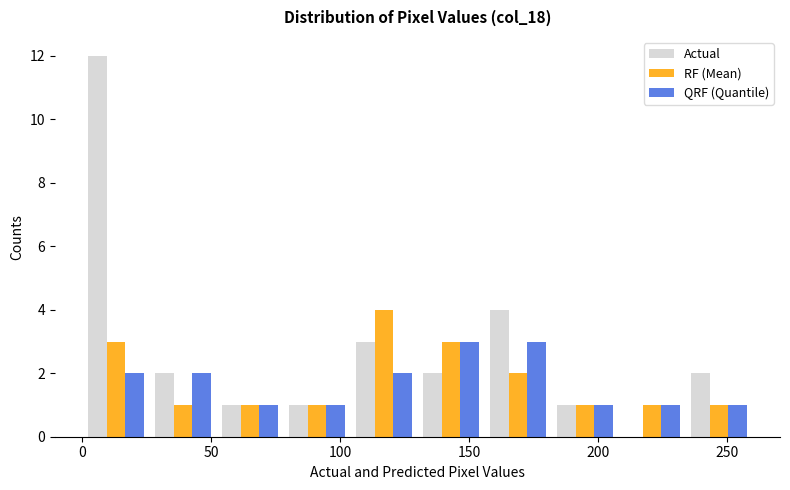

Reading left to right, transcribe this chart: for each range on the x-axis, give the height of each series' bar. Neither the bar edges nor the heights are printed on the chart, so give them approximately, as read against the axes.

0 to 26: Actual=12	RF (Mean)=3	QRF (Quantile)=2
26 to 52: Actual=2	RF (Mean)=1	QRF (Quantile)=2
52 to 78: Actual=1	RF (Mean)=1	QRF (Quantile)=1
78 to 104: Actual=1	RF (Mean)=1	QRF (Quantile)=1
104 to 130: Actual=3	RF (Mean)=4	QRF (Quantile)=2
130 to 156: Actual=2	RF (Mean)=3	QRF (Quantile)=3
156 to 182: Actual=4	RF (Mean)=2	QRF (Quantile)=3
182 to 208: Actual=1	RF (Mean)=1	QRF (Quantile)=1
208 to 234: Actual=0	RF (Mean)=1	QRF (Quantile)=1
234 to 260: Actual=2	RF (Mean)=1	QRF (Quantile)=1